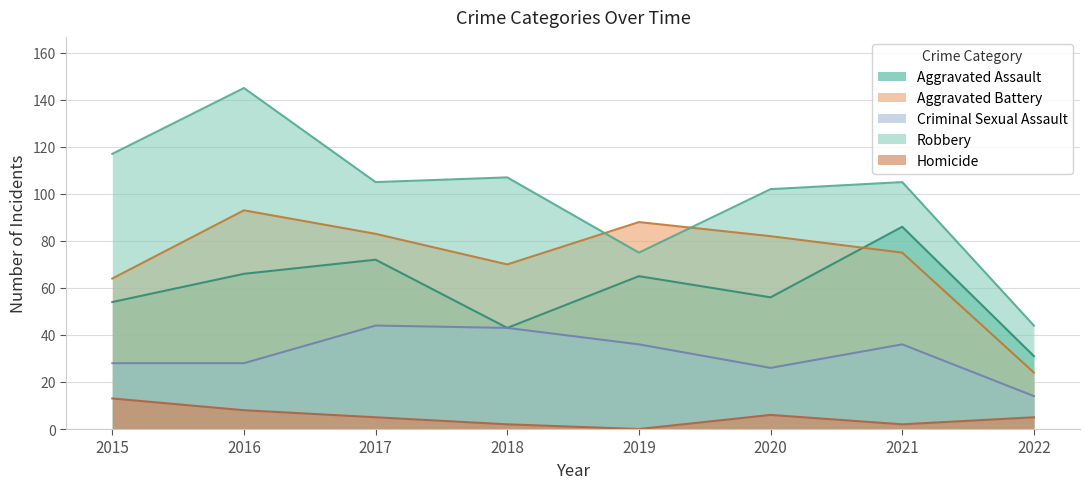

True or false: Aggravated Assault has a value of 66 at 2016.

True